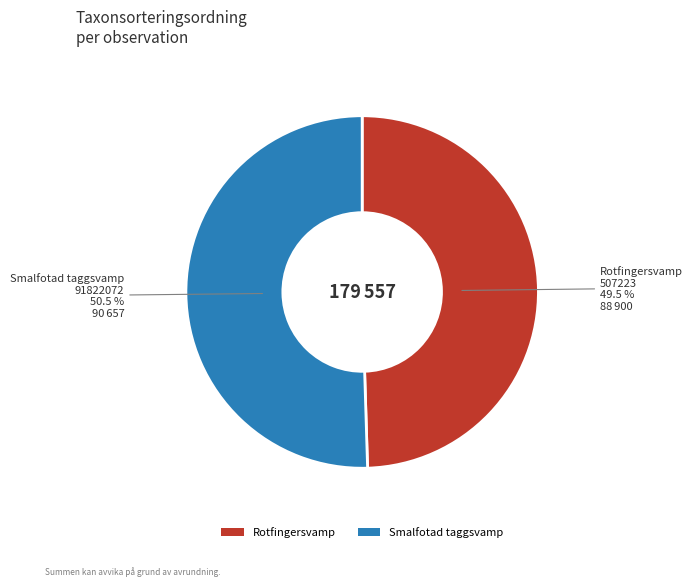

Which slice represents more than half of the pie?

Smalfotad taggsvamp